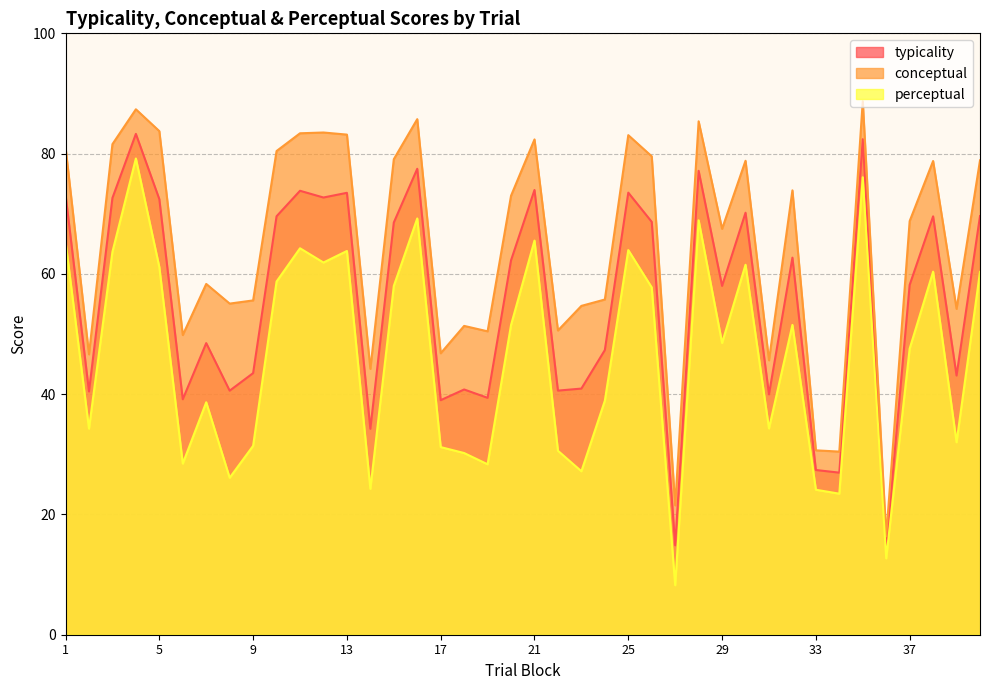

How many categories are shown in the chart?

40